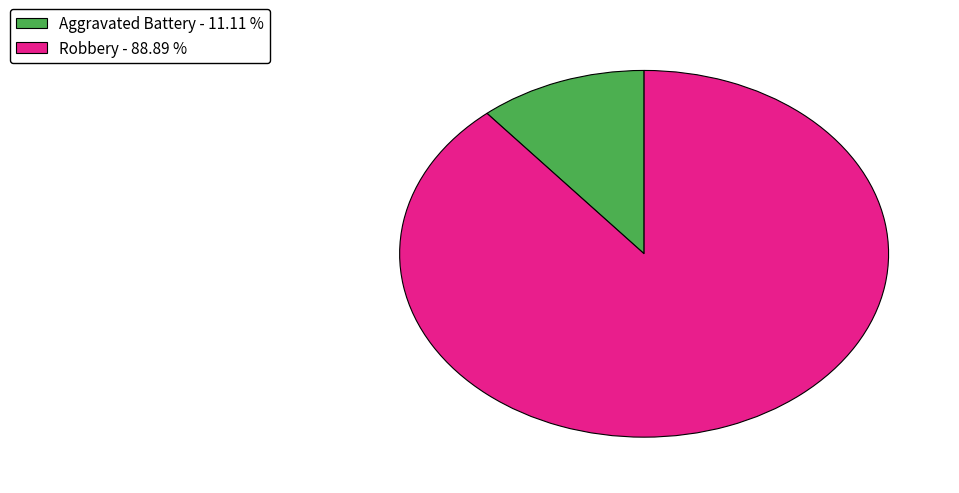

Is there a majority slice in this chart?

Yes